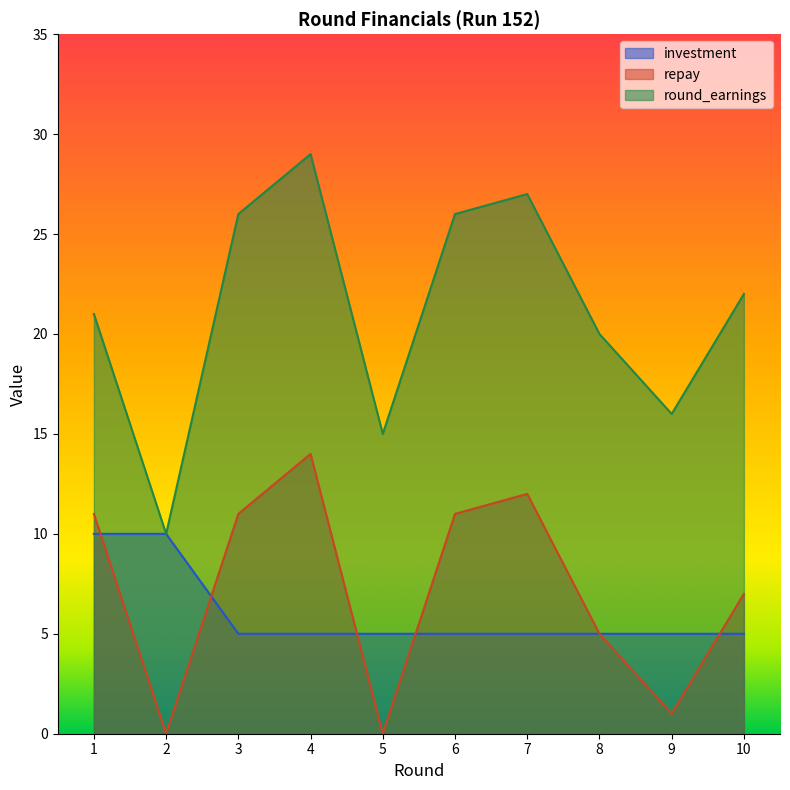

Reading left to right, extract all data points from this chart.

investment: 1=10	2=10	3=5	4=5	5=5	6=5	7=5	8=5	9=5	10=5
repay: 1=11	2=0	3=11	4=14	5=0	6=11	7=12	8=5	9=1	10=7
round_earnings: 1=21	2=10	3=26	4=29	5=15	6=26	7=27	8=20	9=16	10=22